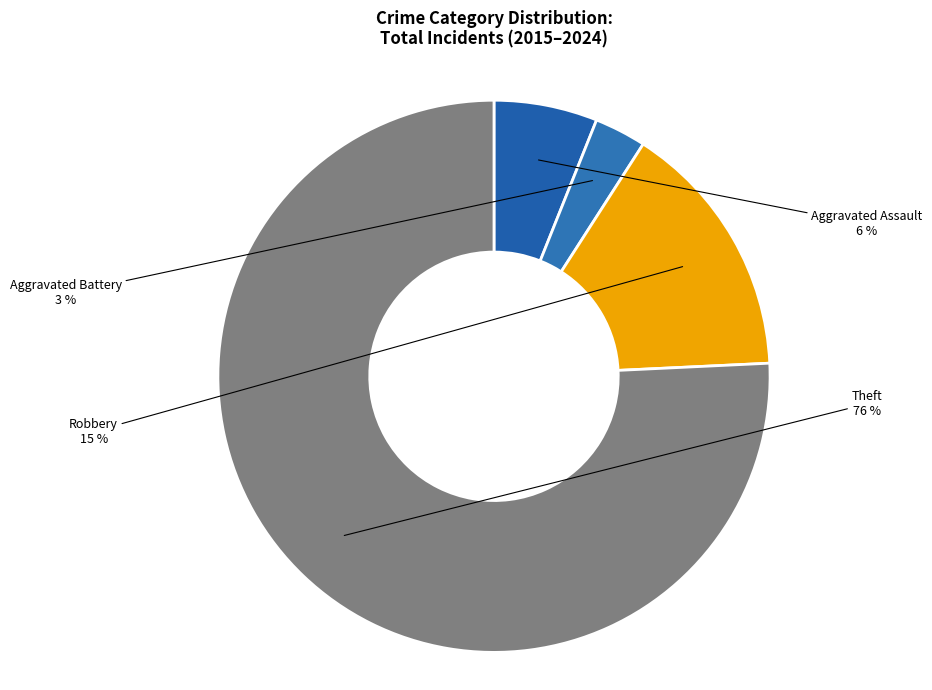

Which category accounts for the majority?

Theft